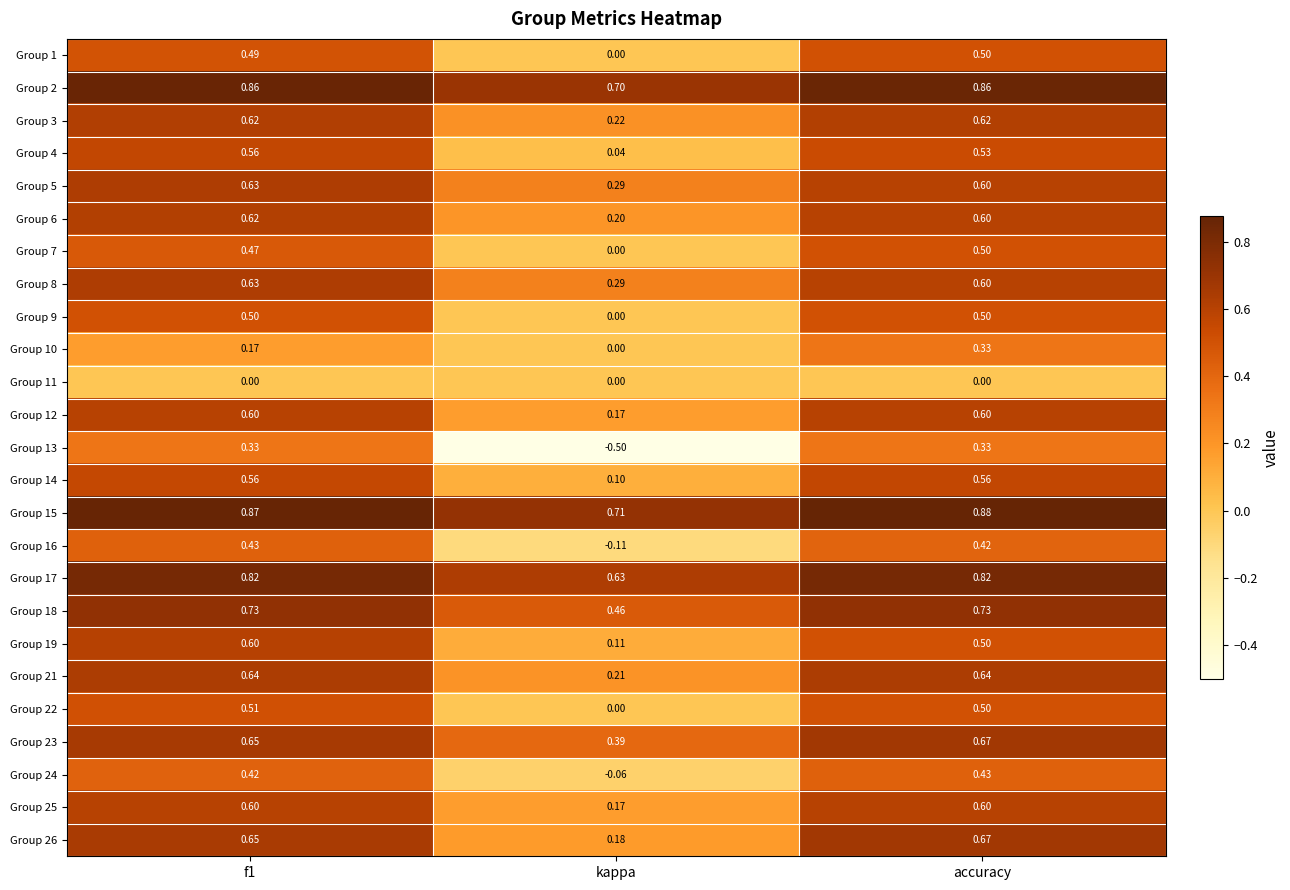

Which category has the lowest value across all series?

kappa